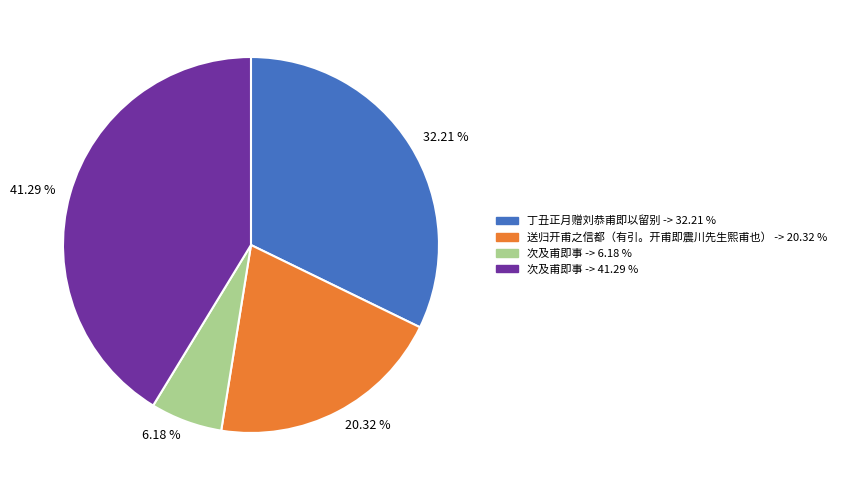

How many segments does this pie chart have?

4